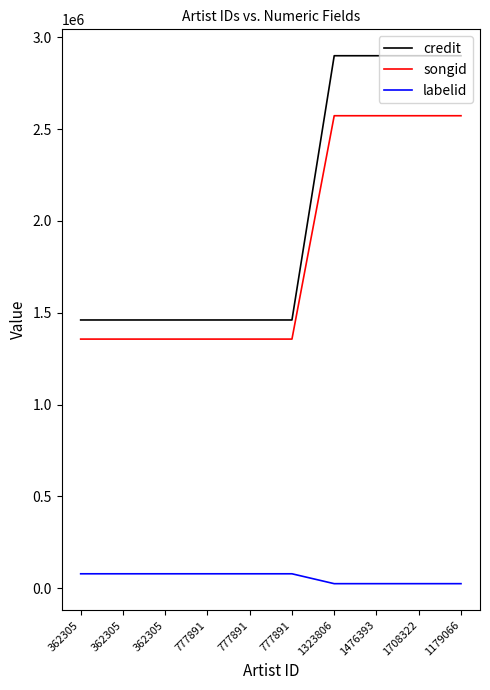

What is the difference between the credit values at 362305 and 1323806?

1439154